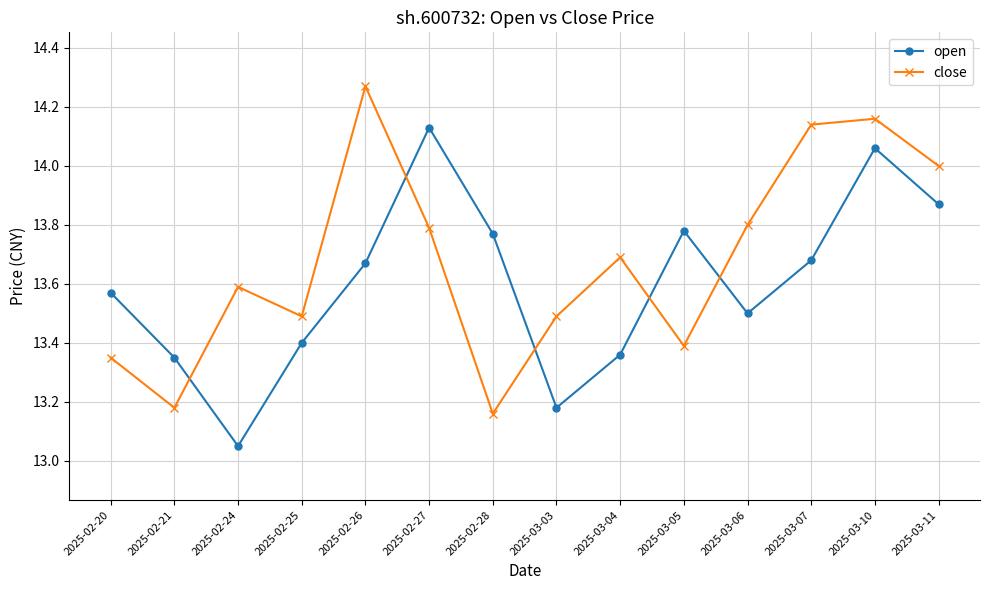

Rank the series by their average value, from lowest to highest.

open, close